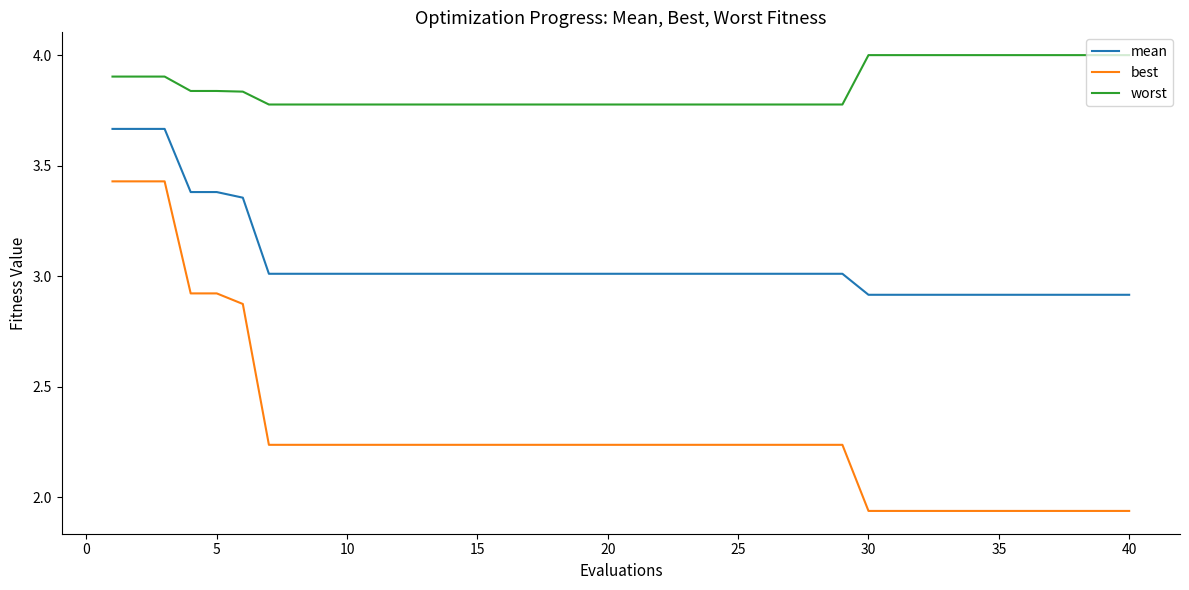

Which series has the widest spread of values?

best